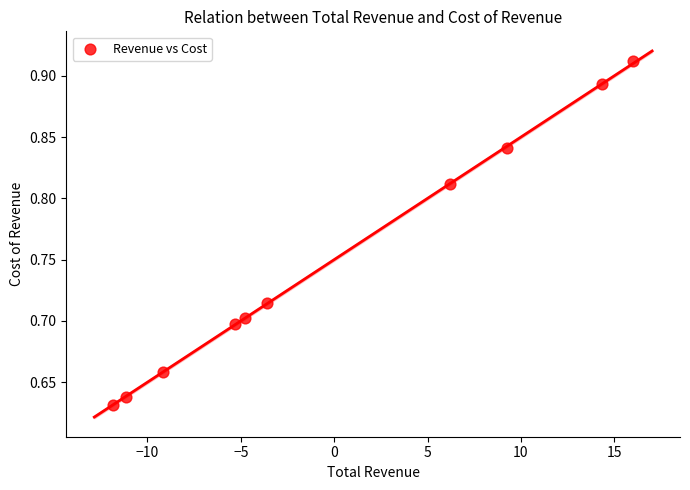

What is the range of Y values (max minus min)?

0.3